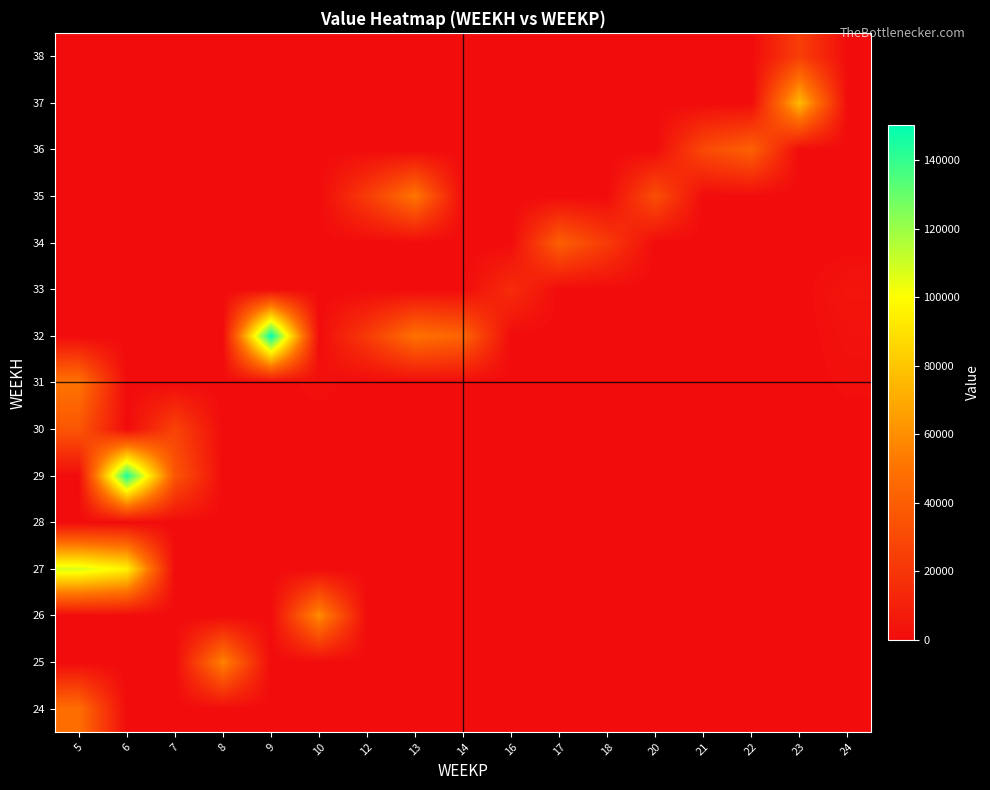

How many series are shown in this chart?

15